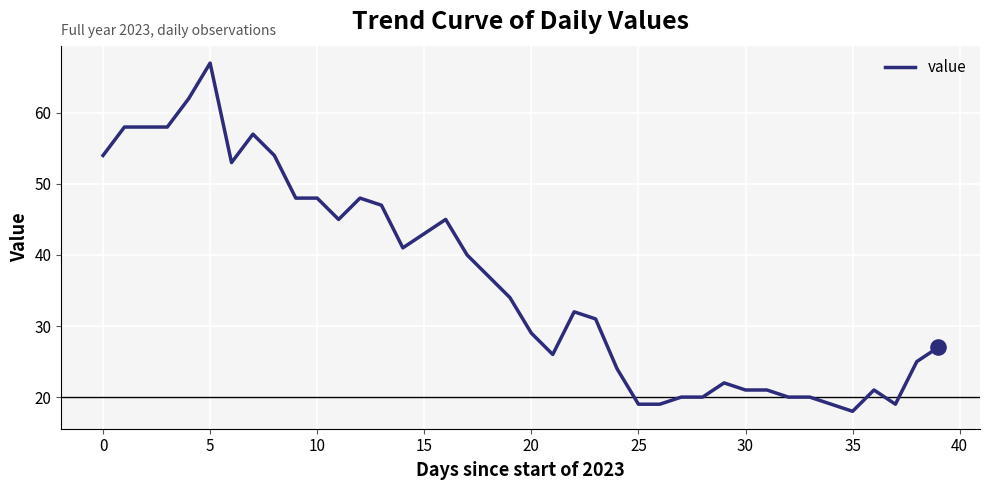

What is the maximum value shown in the chart?

67